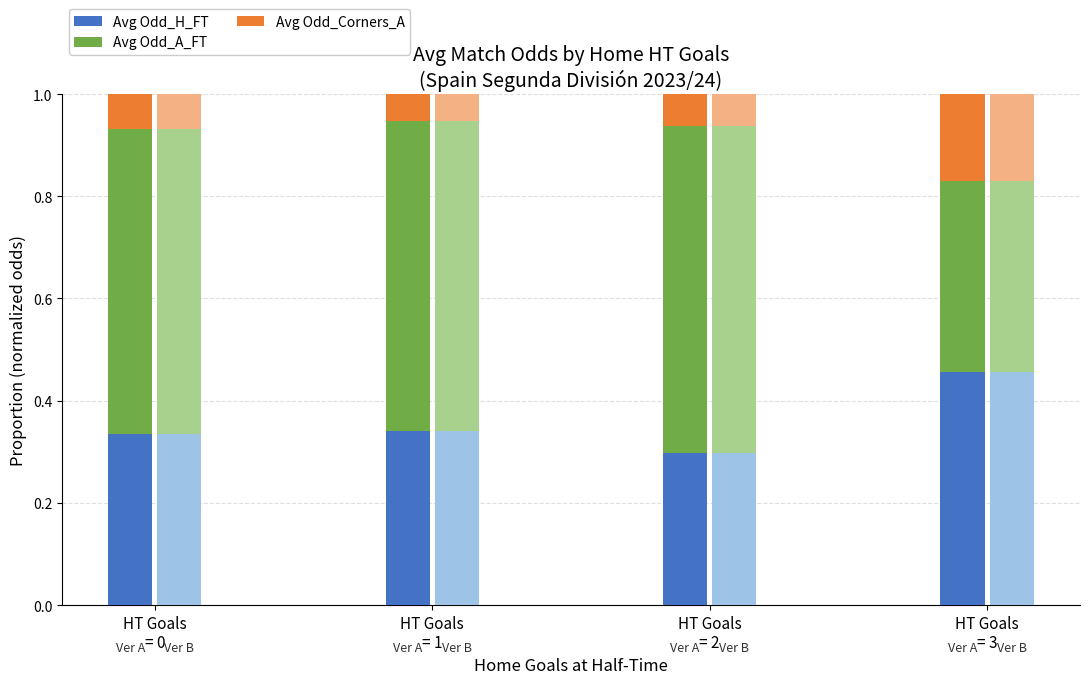

At which label does Avg Odd_H_FT (alt) reach its minimum?

HT Goals
= 2